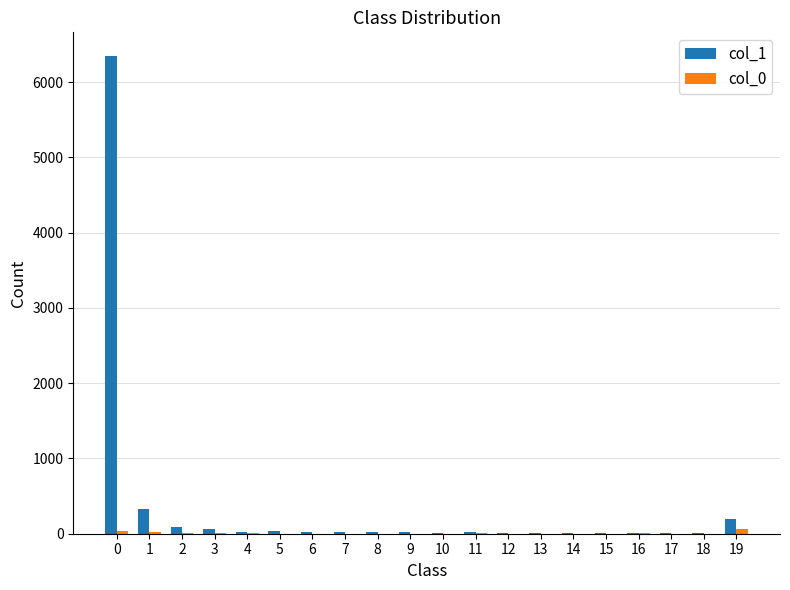

Are the bars horizontal?

No